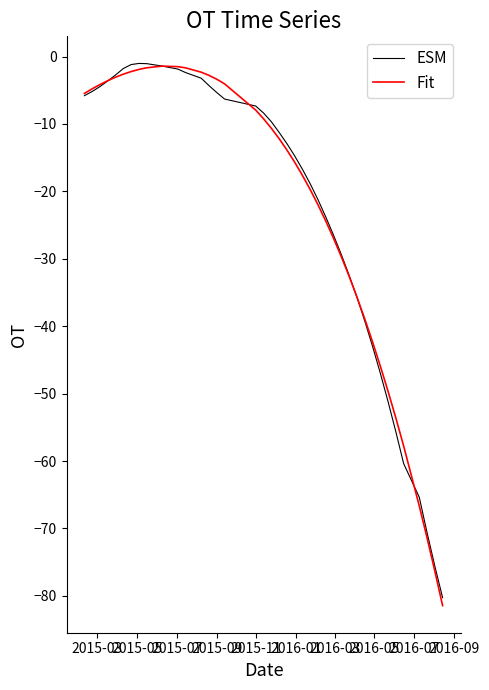

What is the lowest value of the ESM series?

-80.3